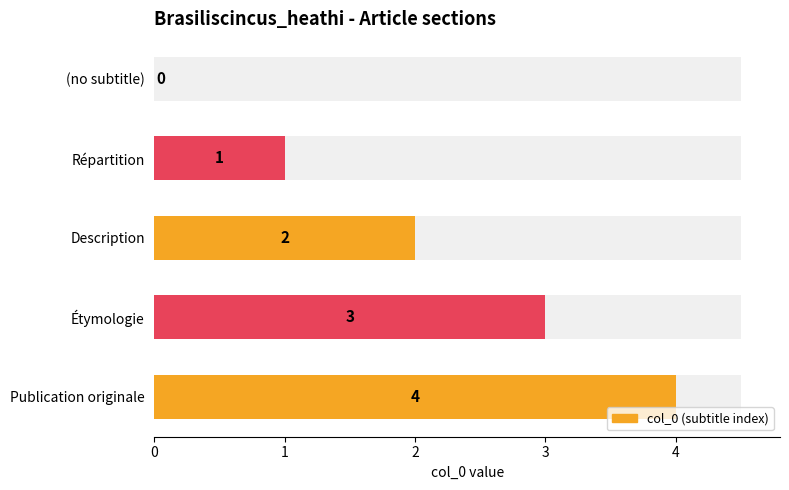

What is the change in value from (no subtitle) to Publication originale?

+4